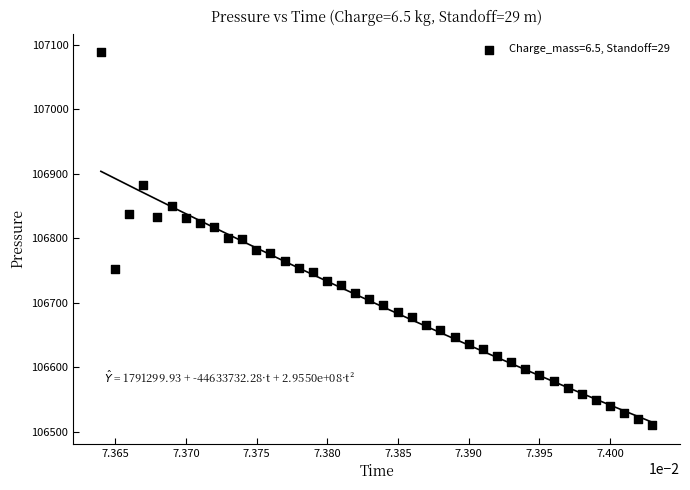

What is the range of Y values (max minus min)?

578.0